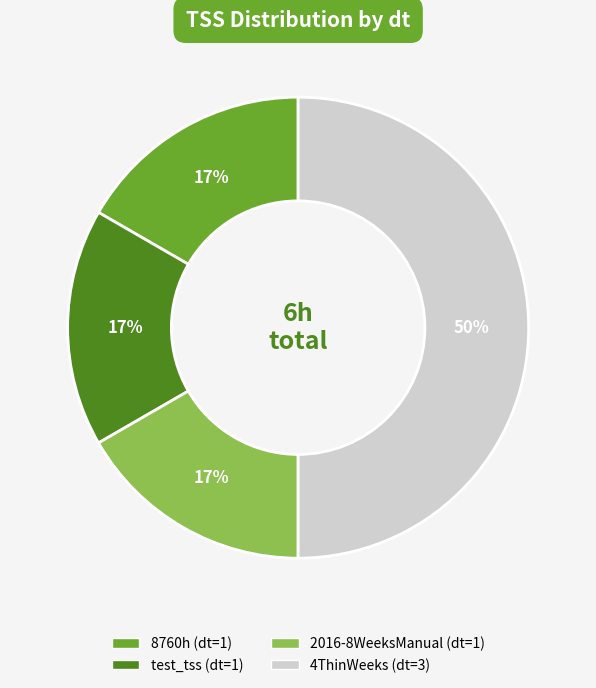

How many segments does this pie chart have?

4